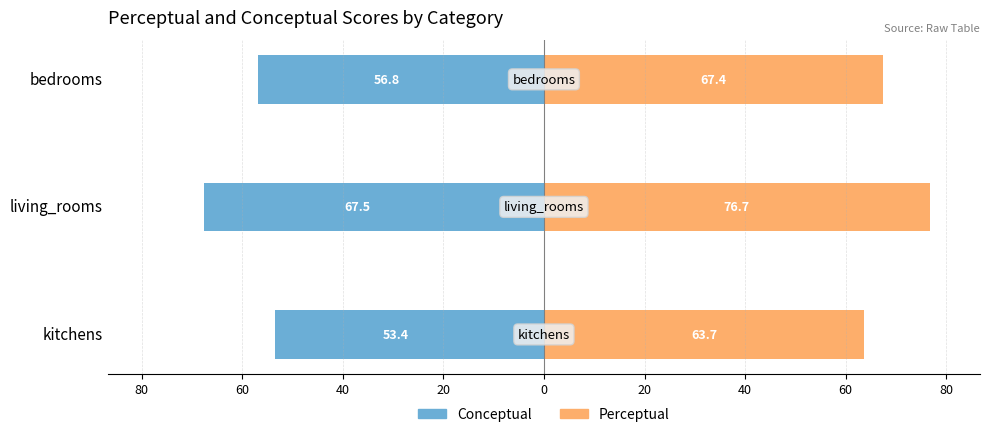

True or false: Conceptual has a value of -84.9 at kitchens.

False